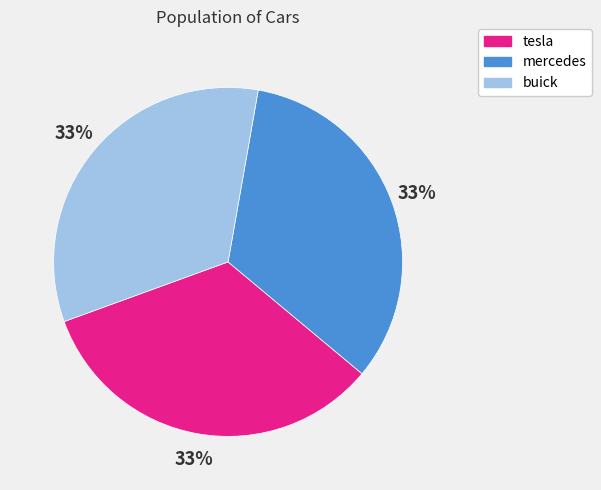

Does buick represent more than half of the total?

No